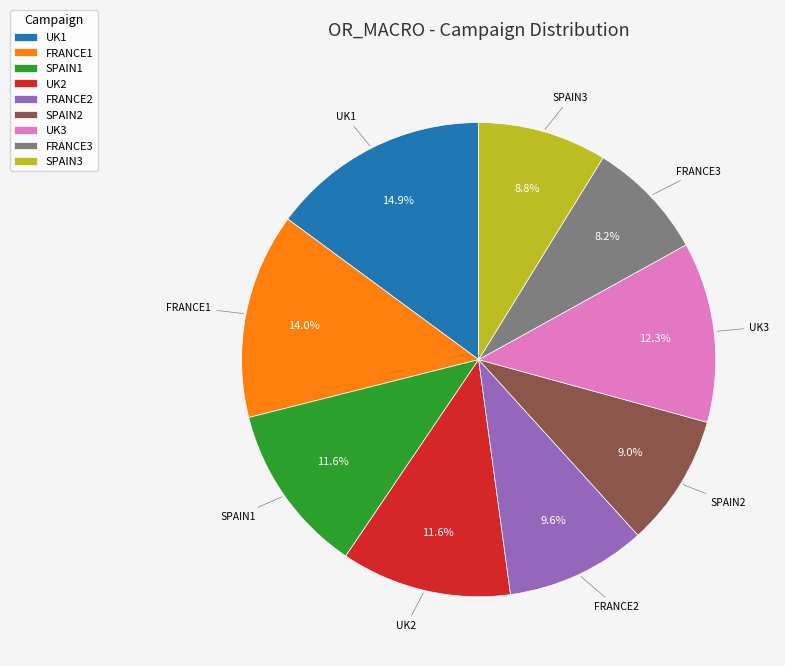

Which category has the biggest portion of the pie?

UK1